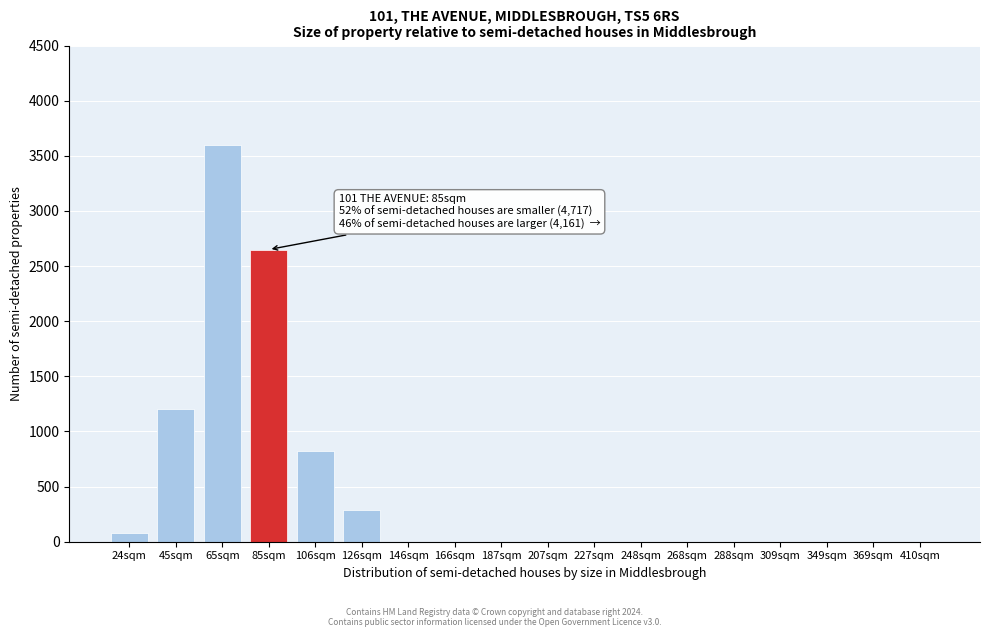

Reading left to right, extract all data points from this chart.

24sqm=75	45sqm=1200	65sqm=3600	85sqm=2650	106sqm=820	126sqm=290	146sqm=0	166sqm=0	187sqm=0	207sqm=0	227sqm=0	248sqm=0	268sqm=0	288sqm=0	309sqm=0	349sqm=0	369sqm=0	410sqm=0